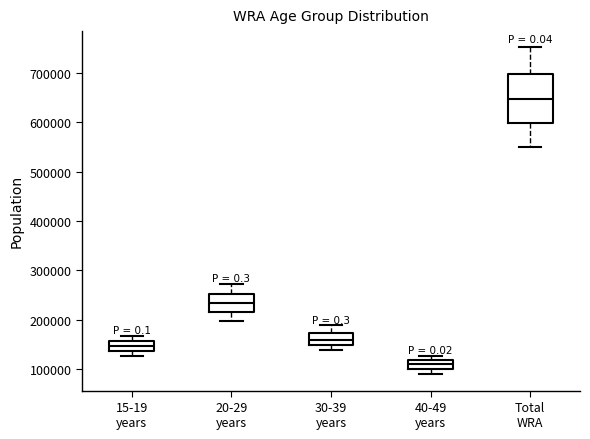

Reading left to right, read every box against the y-axis: the position of its median line, the range the box covers, and the ends of its whiskers. The values are not printed on the chart, so give them approximately, as read against the axis.

15-19 years: median 150000, box 140000 to 160000, whiskers 130000 to 170000
20-29 years: median 230000, box 220000 to 250000, whiskers 200000 to 270000
30-39 years: median 160000, box 150000 to 170000, whiskers 140000 to 190000
40-49 years: median 110000, box 100000 to 120000, whiskers 90000 to 130000
Total WRA: median 650000, box 600000 to 700000, whiskers 550000 to 750000